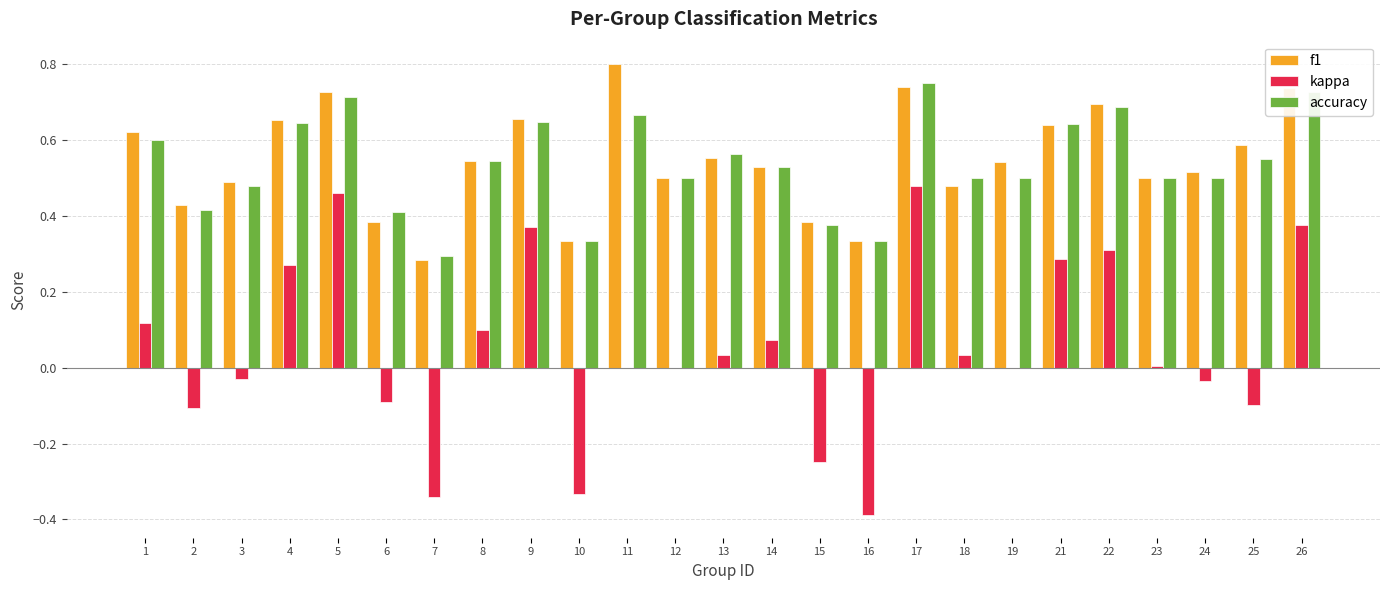

The accuracy series shows 0.3 at 7. True or false?

True